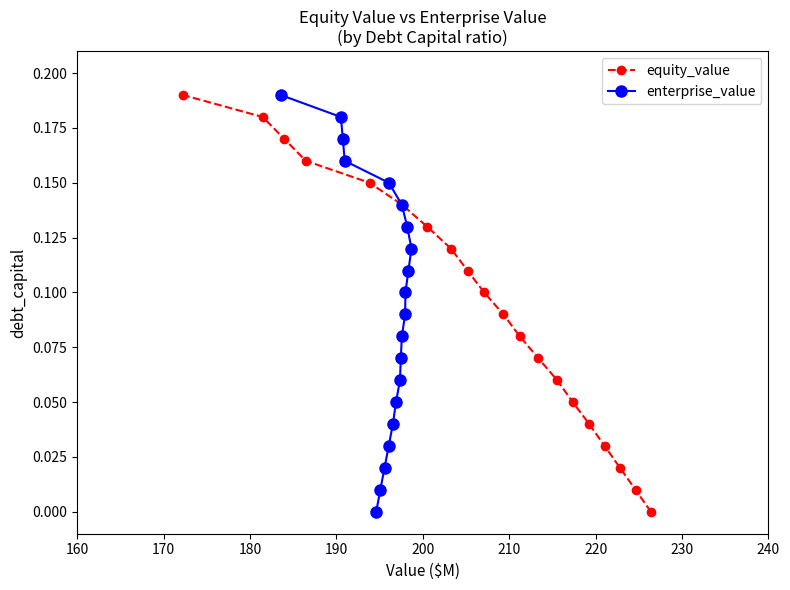

Does the chart have visible grid lines?

No